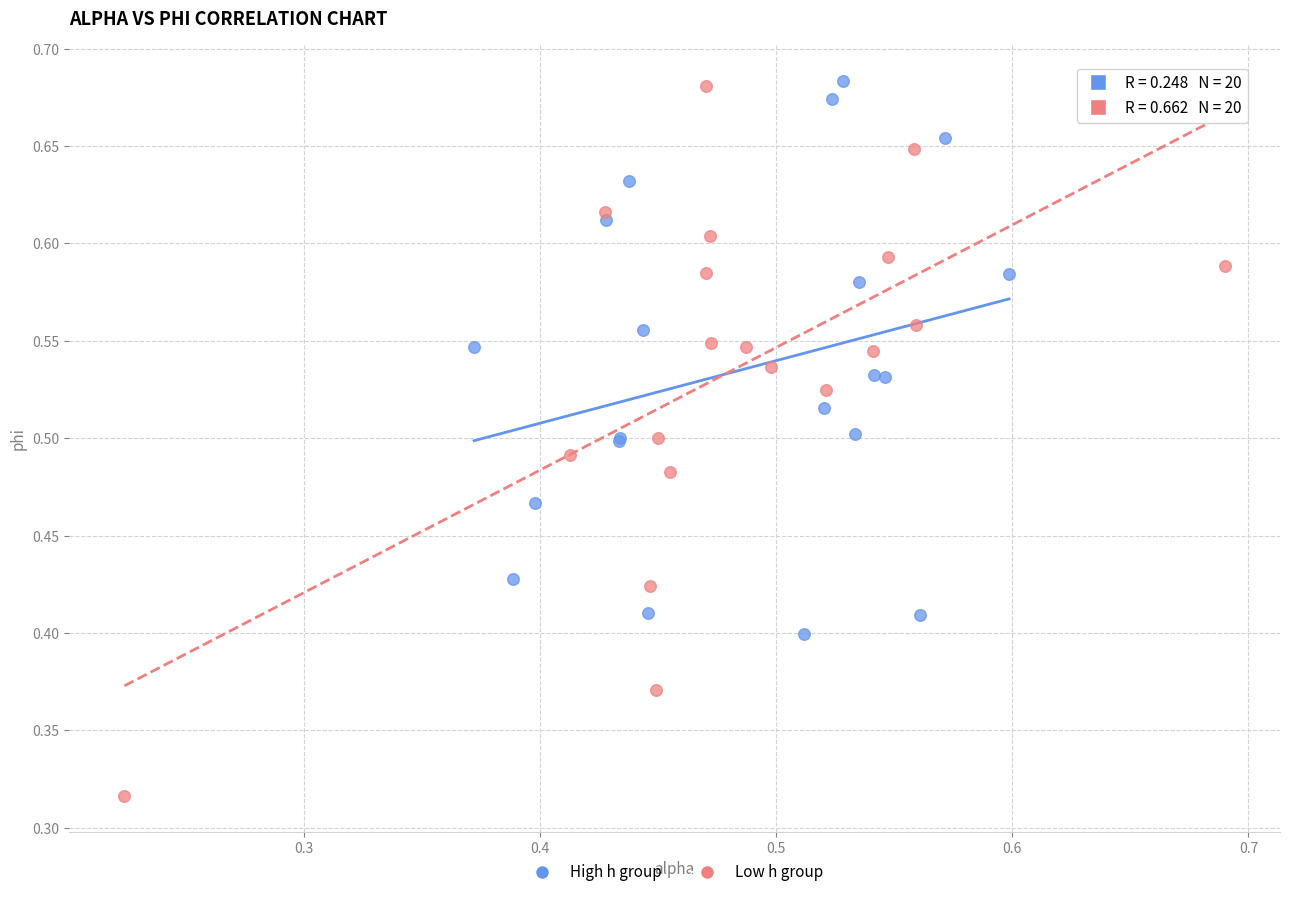

Which series has the largest Y range (max minus min)?

Low h group